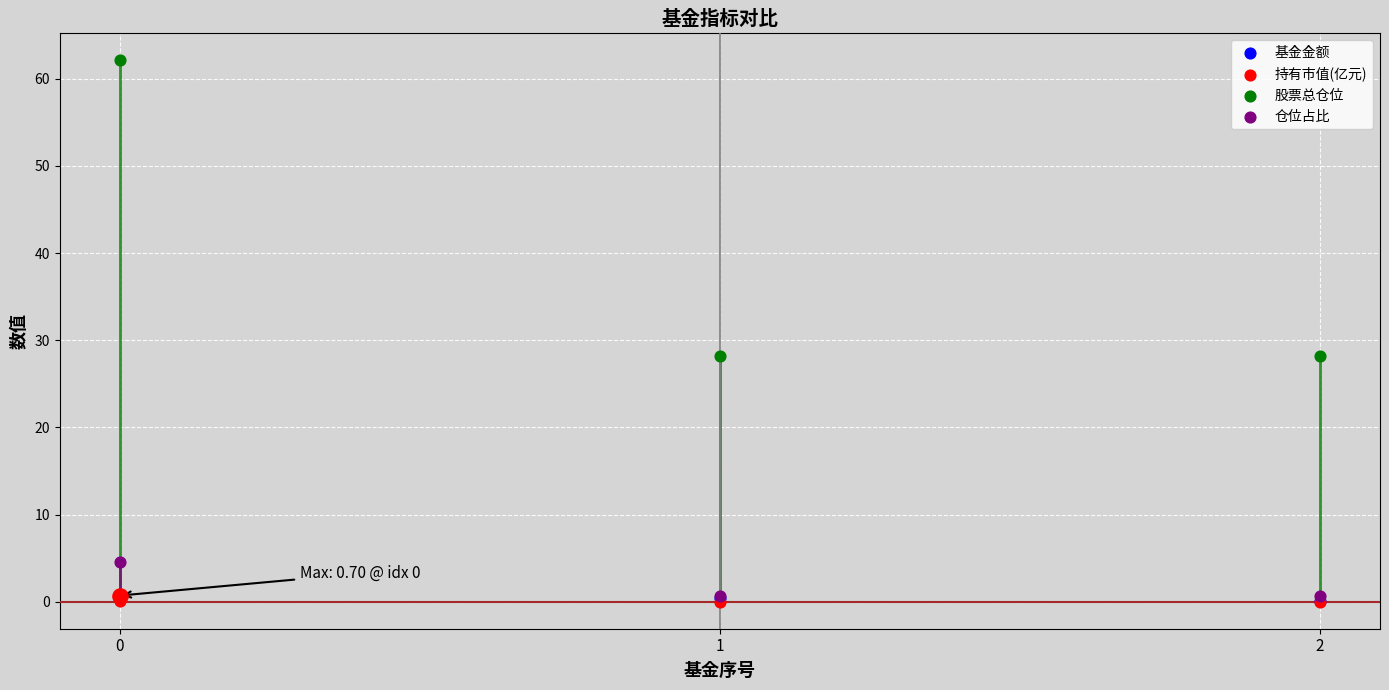

Which series contains the highest Y value?

股票总仓位